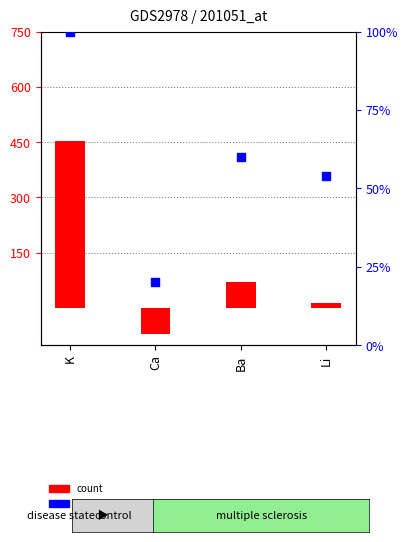

What are all the series names shown in the legend?

count, percentile rank within the sample